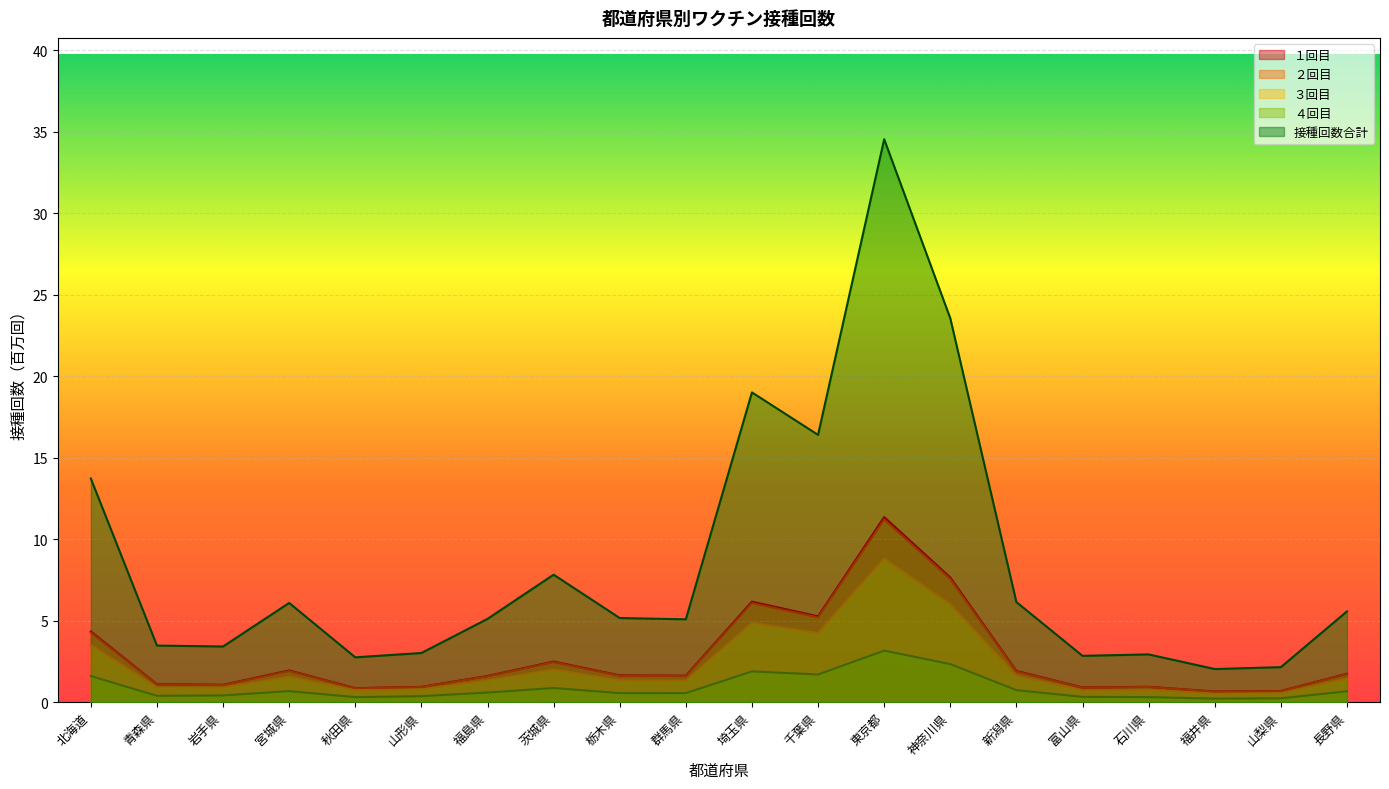

What is the value of the ２回目 point at the 17th from the left?

0.9